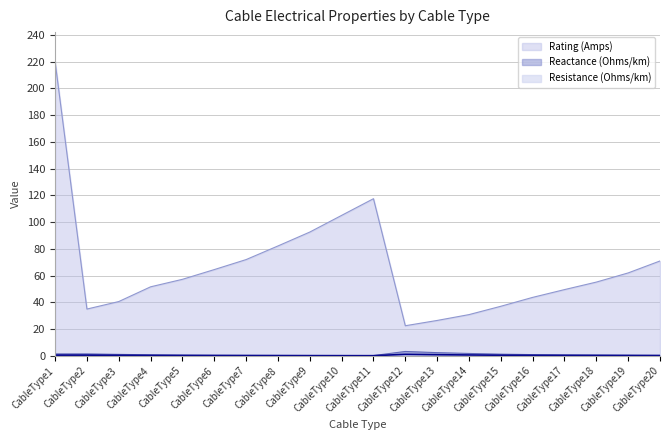

Reading right to left, transcribe all the data shown in this chart.

Rating (Amps): 70.9	61.9	55.1	49.5	43.6	37.0	30.8	26.4	22.4	117.4	105.0	92.5	82.1	71.9	64.4	57.2	51.5	40.5	34.9	220.0
Resistance (Ohms/km): 0.3	0.4	0.6	0.7	0.9	1.2	1.7	2.3	3.2	0.1	0.2	0.2	0.3	0.3	0.4	0.5	0.7	1.0	1.4	1.4
Reactance (Ohms/km): 0.1	0.1	0.2	0.2	0.3	0.4	0.6	0.8	1.1	0.0	0.1	0.1	0.1	0.1	0.1	0.2	0.2	0.3	0.5	0.5